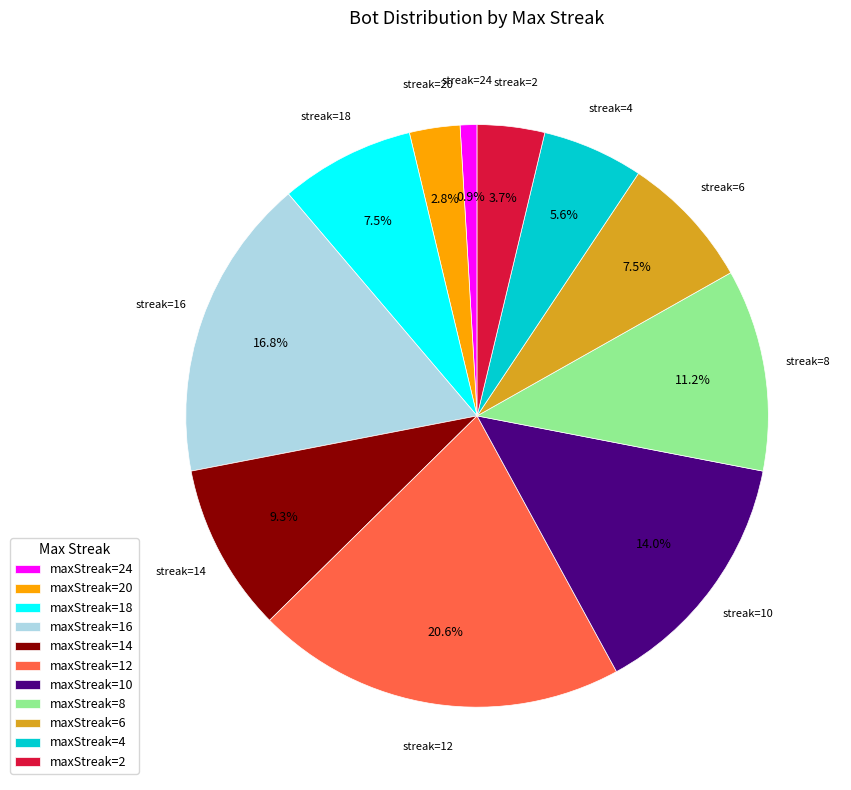

Approximately how many times larger is the value at maxStreak=16 compared to maxStreak=20?

6.0